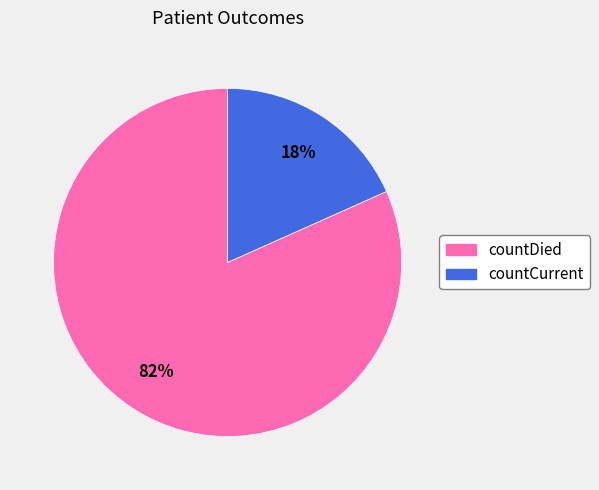

Is the sum of countDied and countCurrent greater than half?

Yes